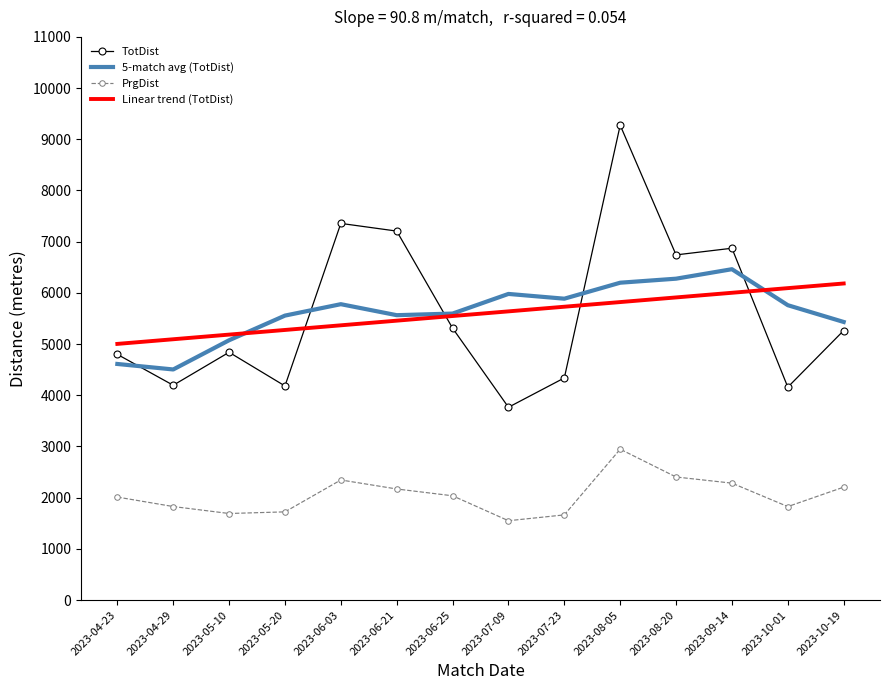

True or false: PrgDist and 5-match avg (TotDist) cross at least once.

False